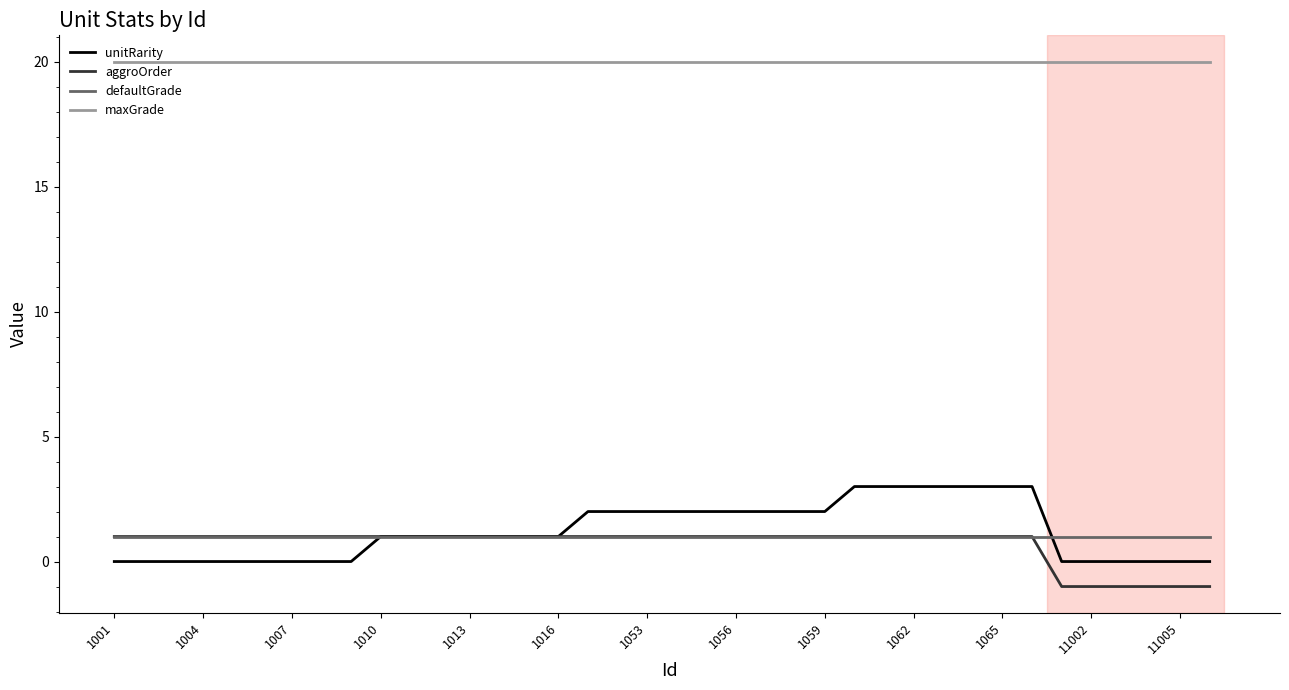

Does the chart have visible grid lines?

No